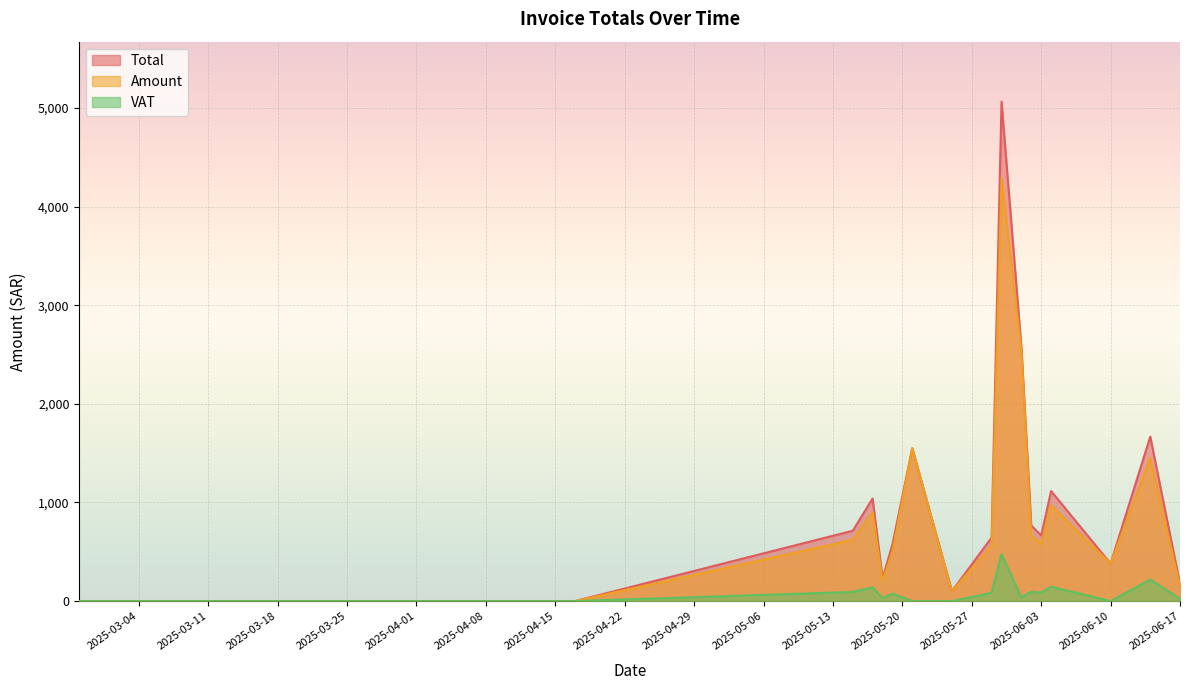

True or false: Total and Amount cross at least once.

False